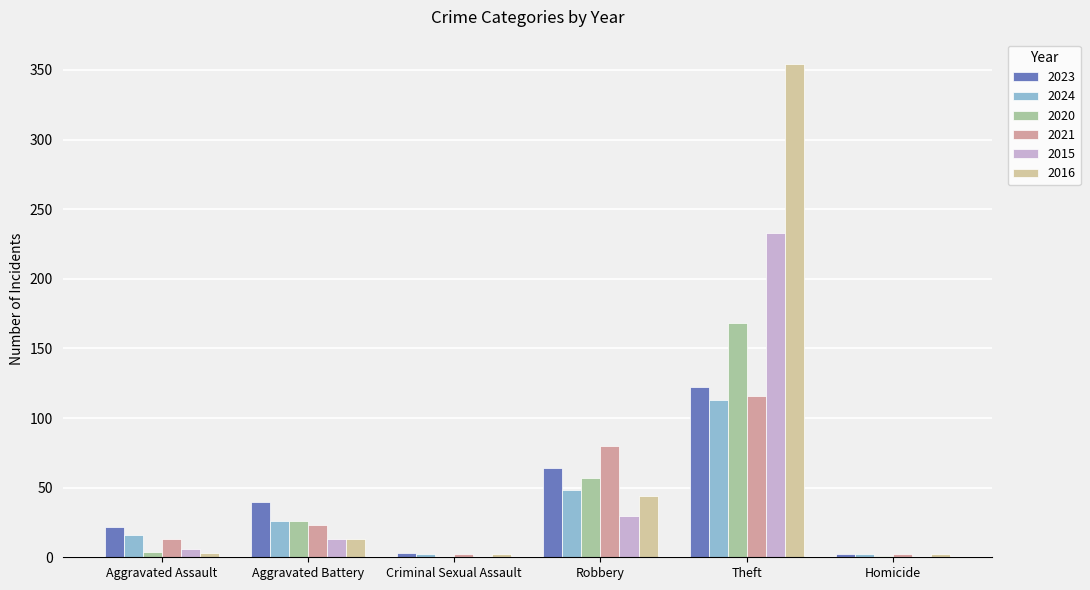

Where is 2020 nearest to the value 84?

Robbery